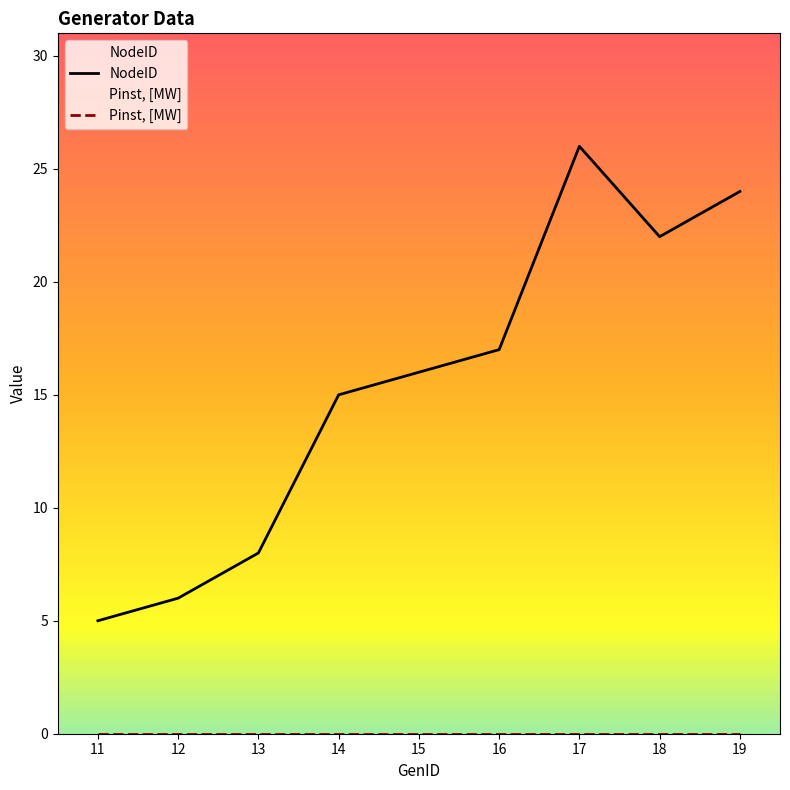

True or false: NodeID and Pinst, [MW] cross at least once.

False